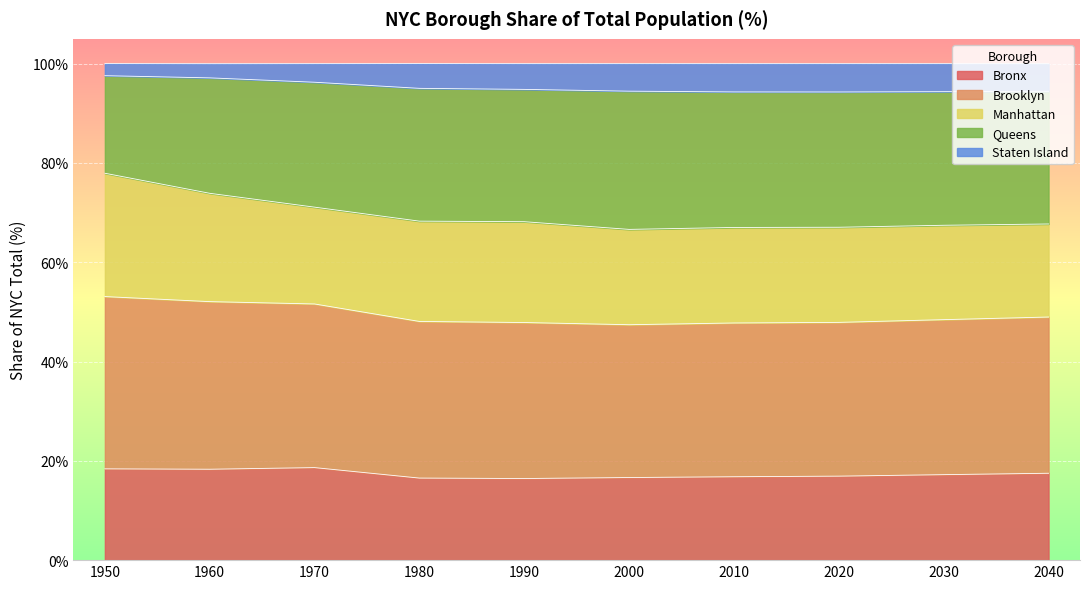

What is the total value across all series at 1980?

100.0